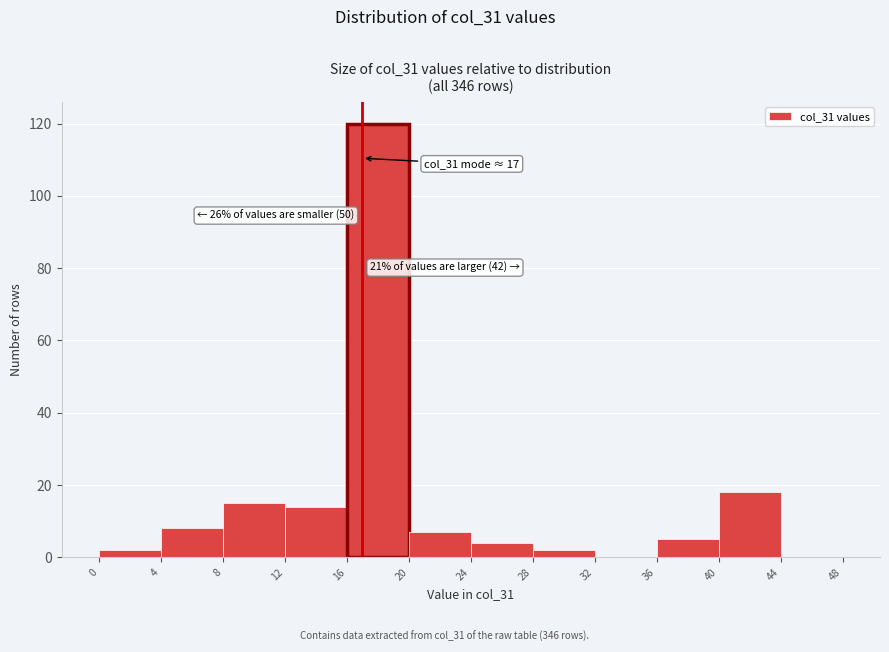

Which range on the x-axis has the tallest bar?

16 to 20